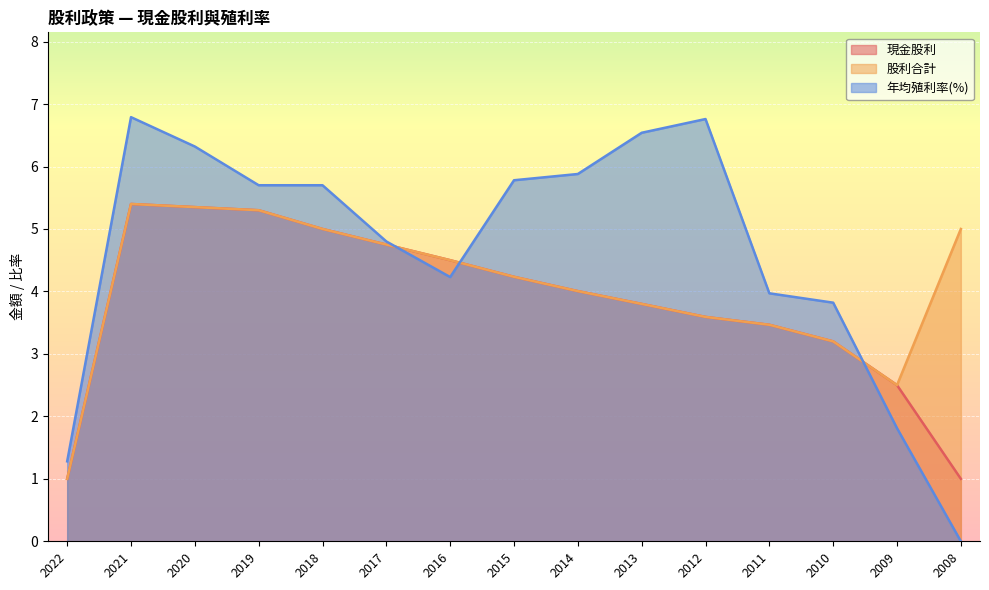

Which category has the highest value across all series?

2021